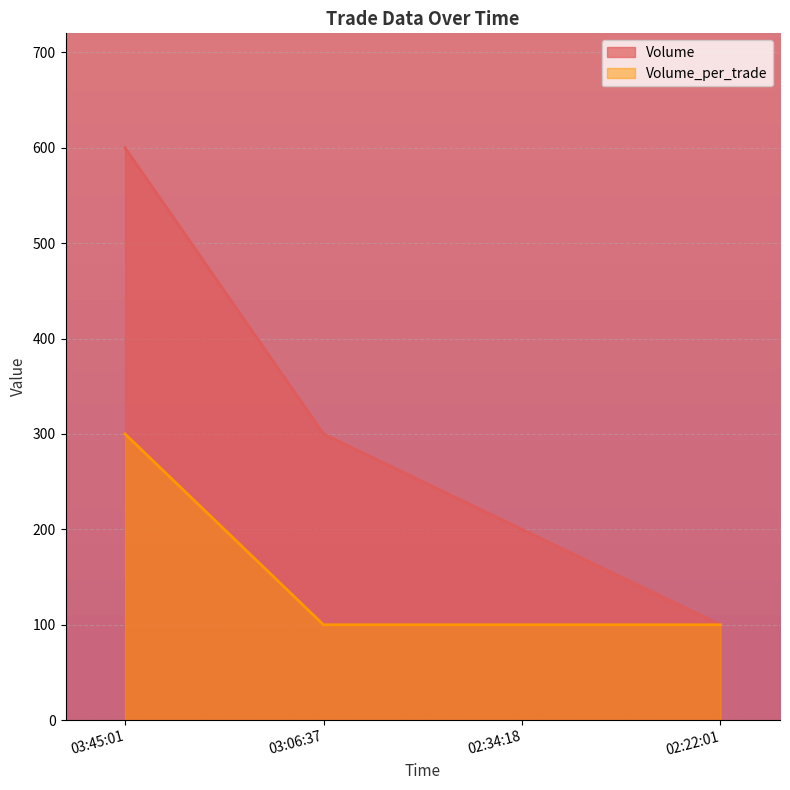

At which category is the sum across all series the highest?

03:45:01